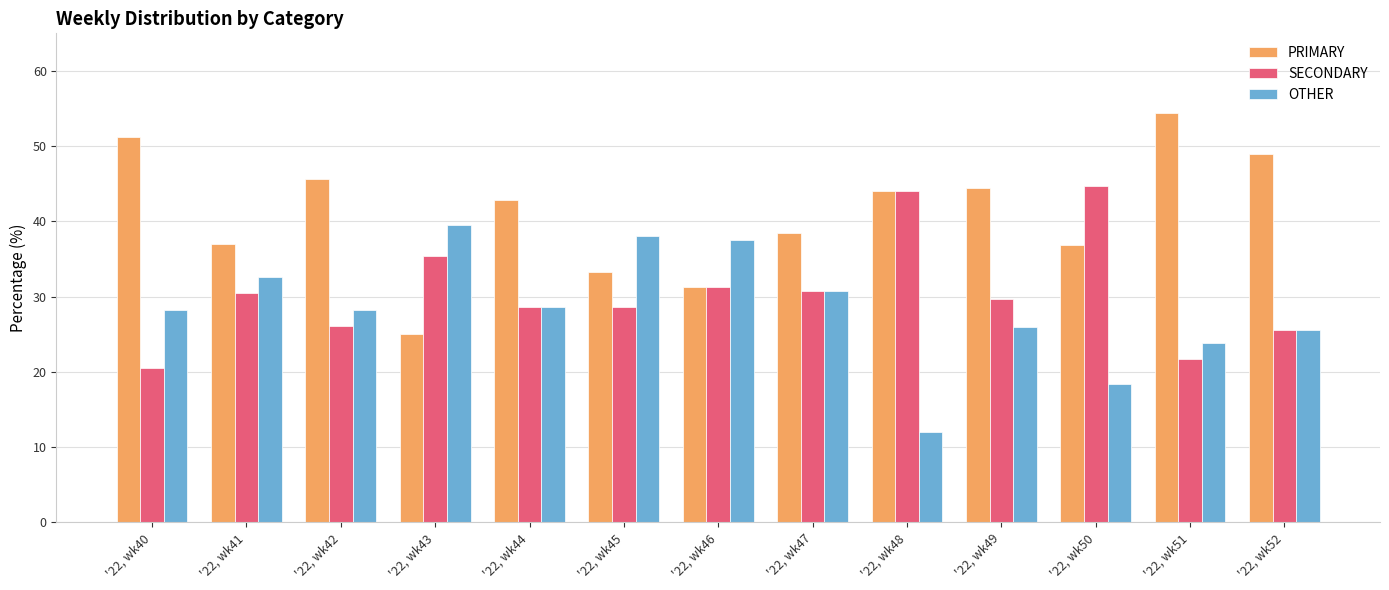

List the series in order of their overall mean, highest first.

PRIMARY, SECONDARY, OTHER